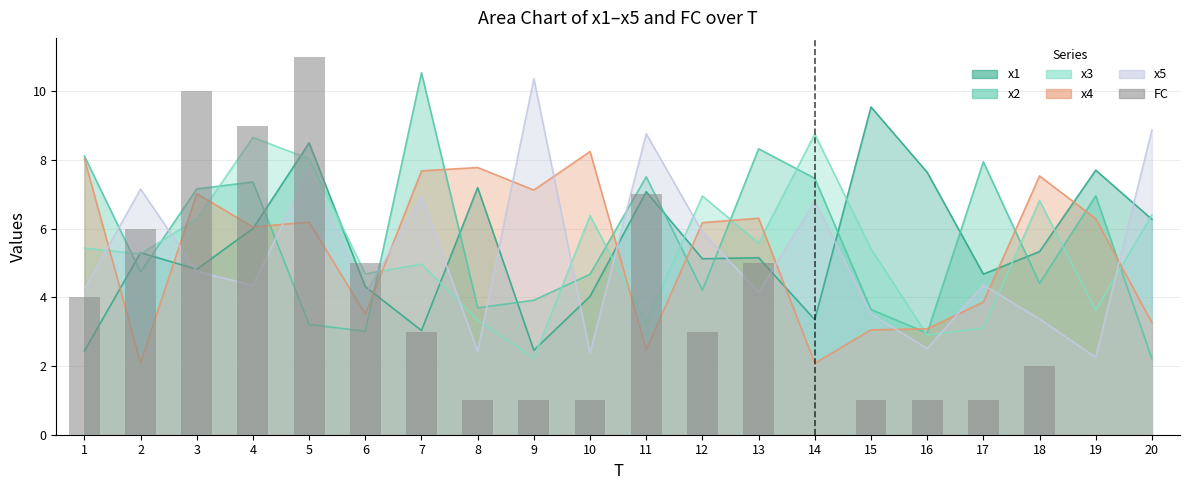

Is it true that the value at 3 is 17?

False